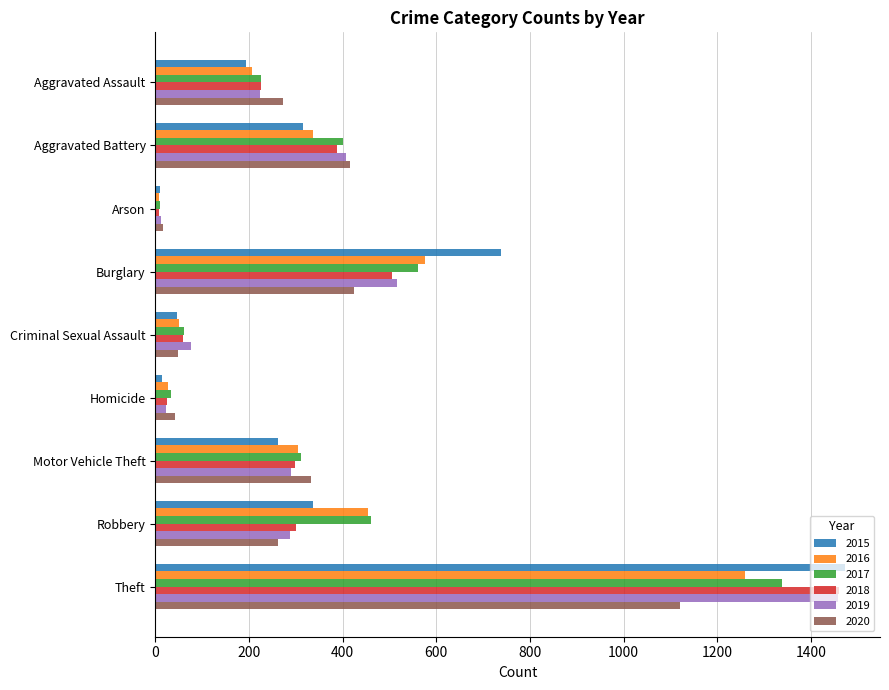

At which label does 2016 reach its minimum?

Arson